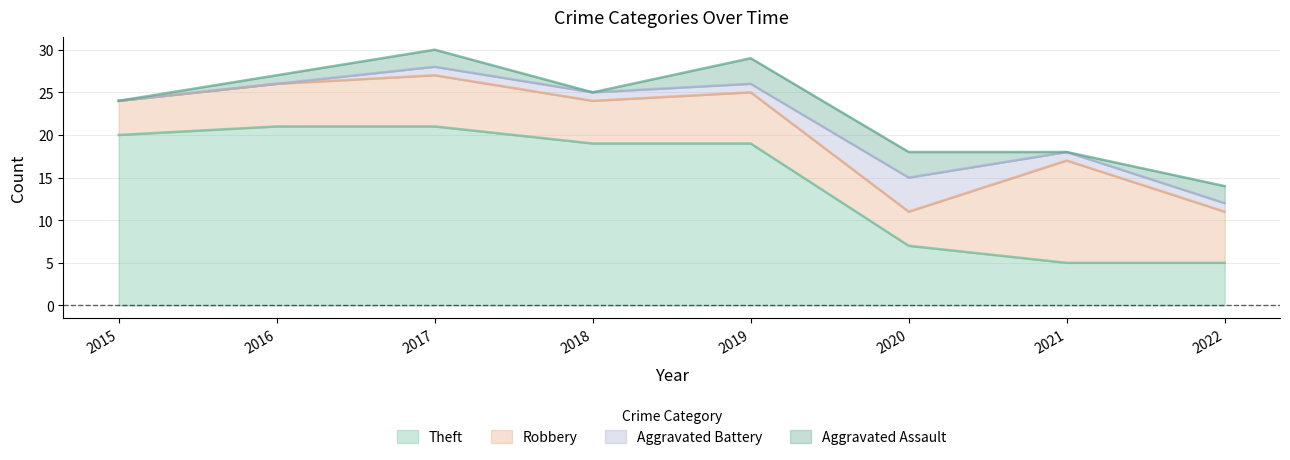

Which series has the largest range (max minus min)?

Theft